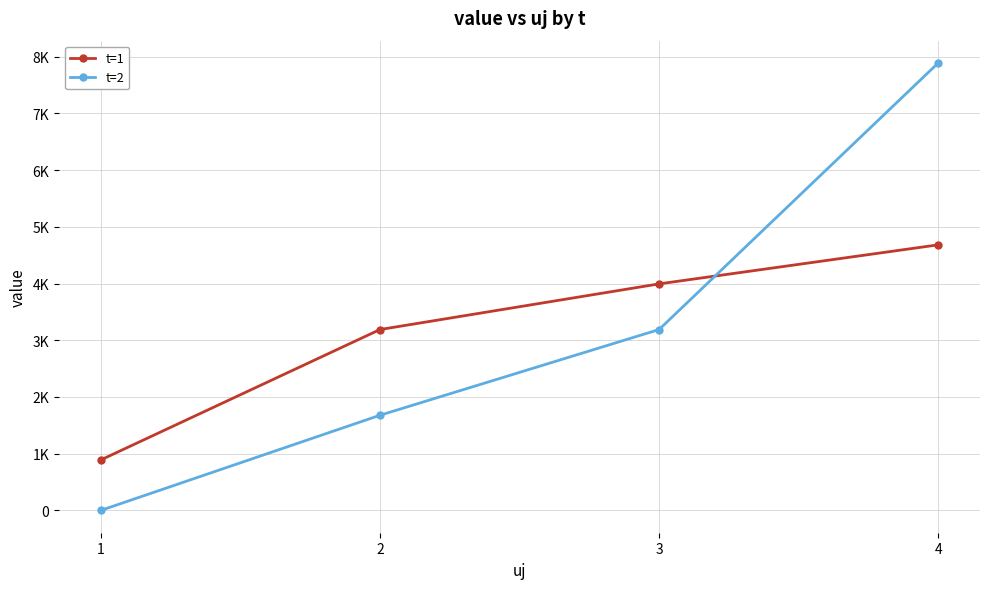

What is the average value of the t=1 series?

3189.0